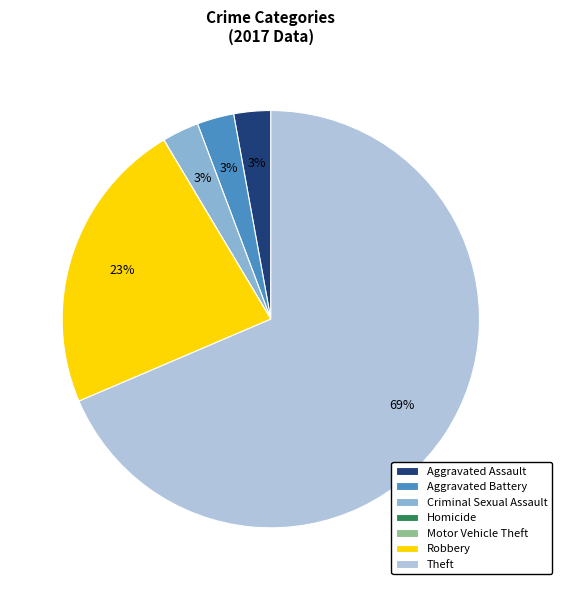

Do Theft and Criminal Sexual Assault together represent more than half of the pie?

Yes